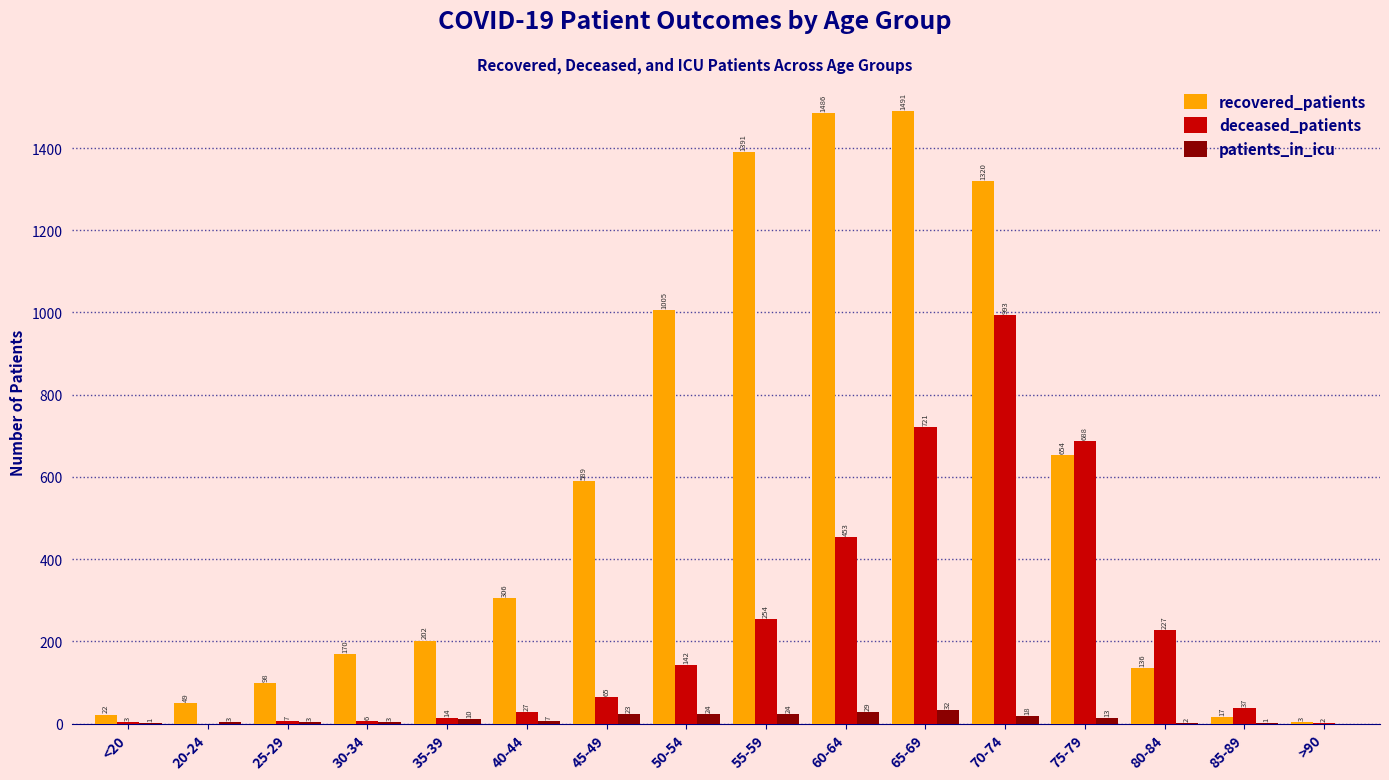

What is the average value of the patients_in_icu series?

12